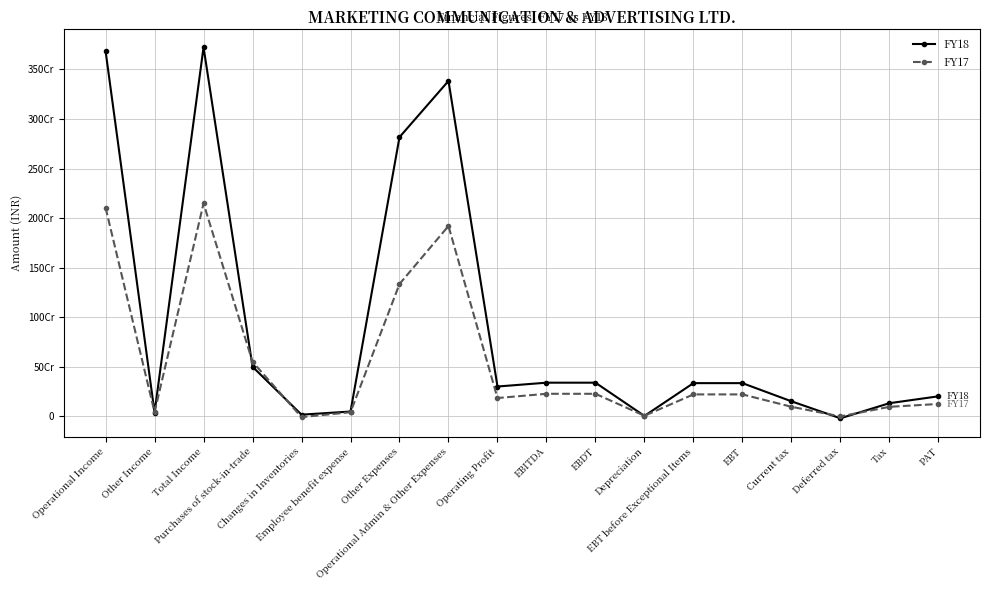

What is the difference between the maximum and minimum values in the FY18 series?

3743279175